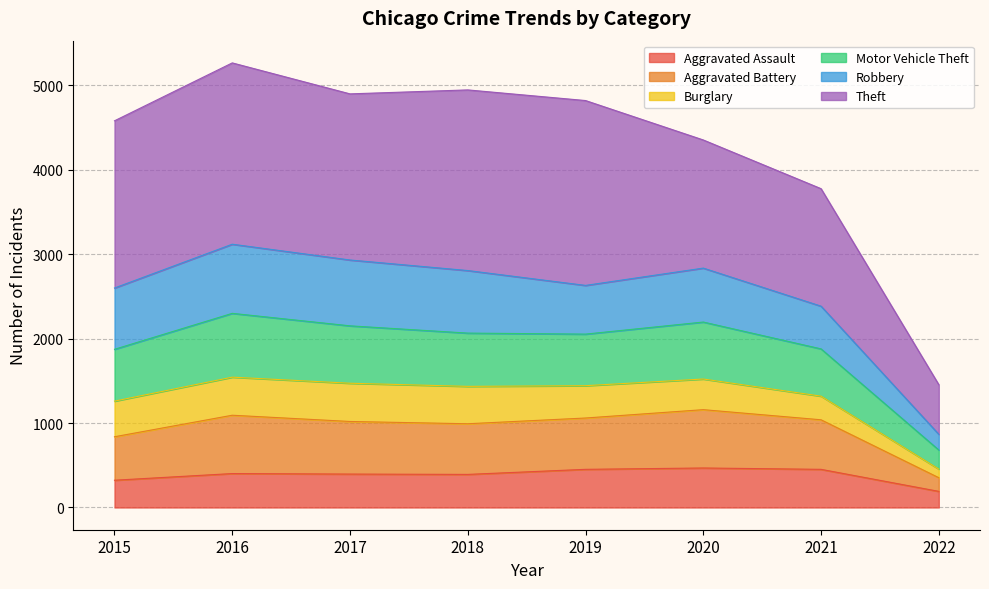

True or false: Aggravated Assault and Motor Vehicle Theft intersect in this chart.

False